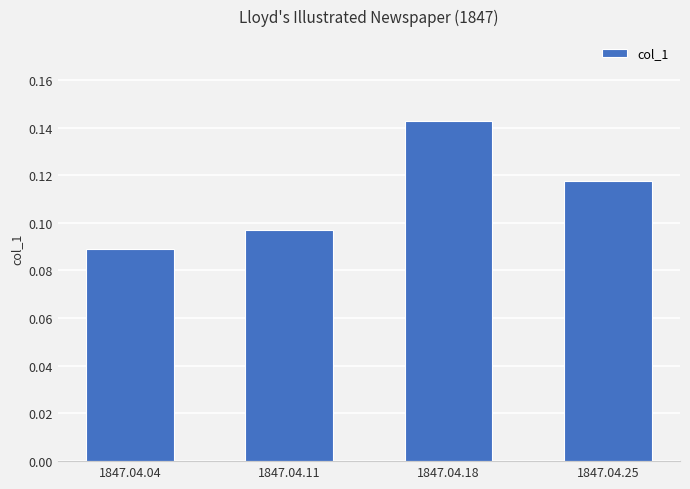

What is the sum of the values at 1847.04.25 and 1847.04.18?

0.3